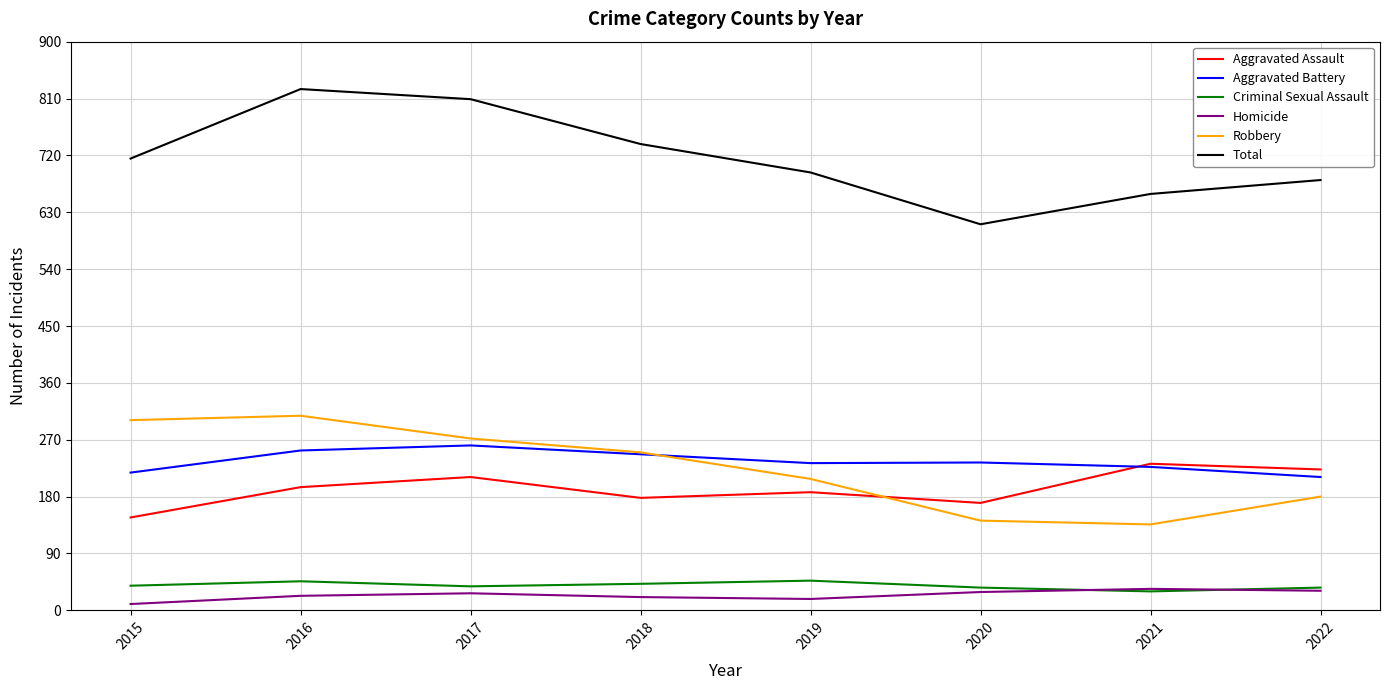

At 2017, list the series in order from smallest to largest.

Homicide, Criminal Sexual Assault, Aggravated Assault, Aggravated Battery, Robbery, Total